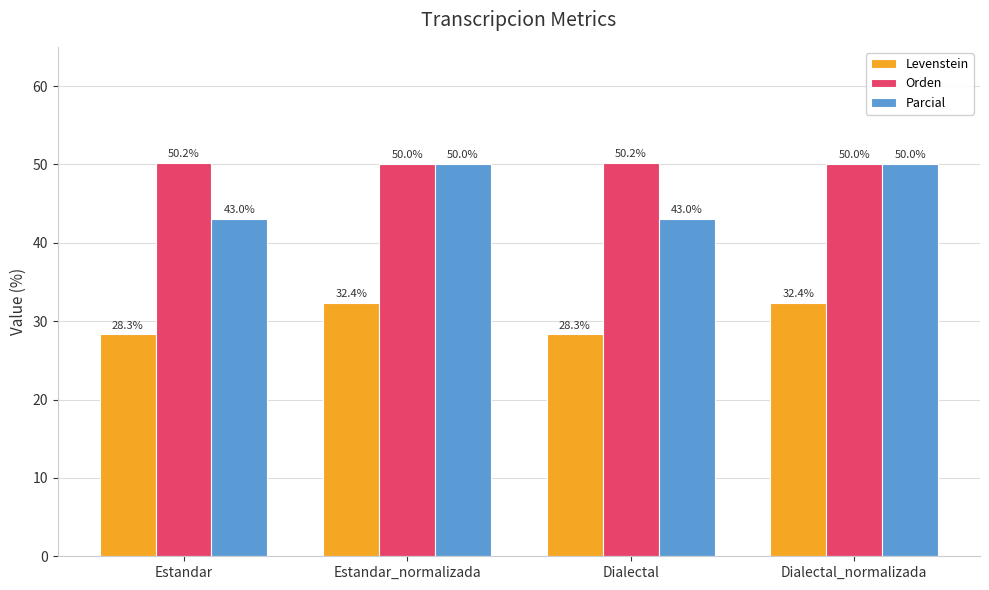

Does the chart contain stacked bars?

No